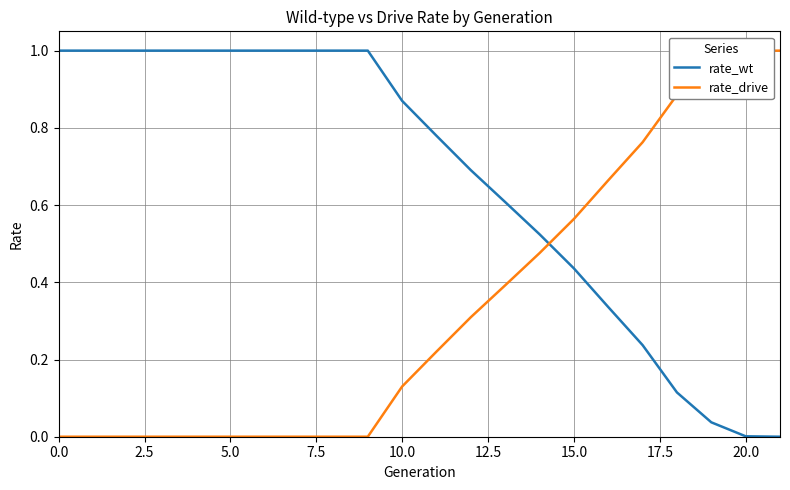

Rank the series by their average value, from lowest to highest.

rate_drive, rate_wt